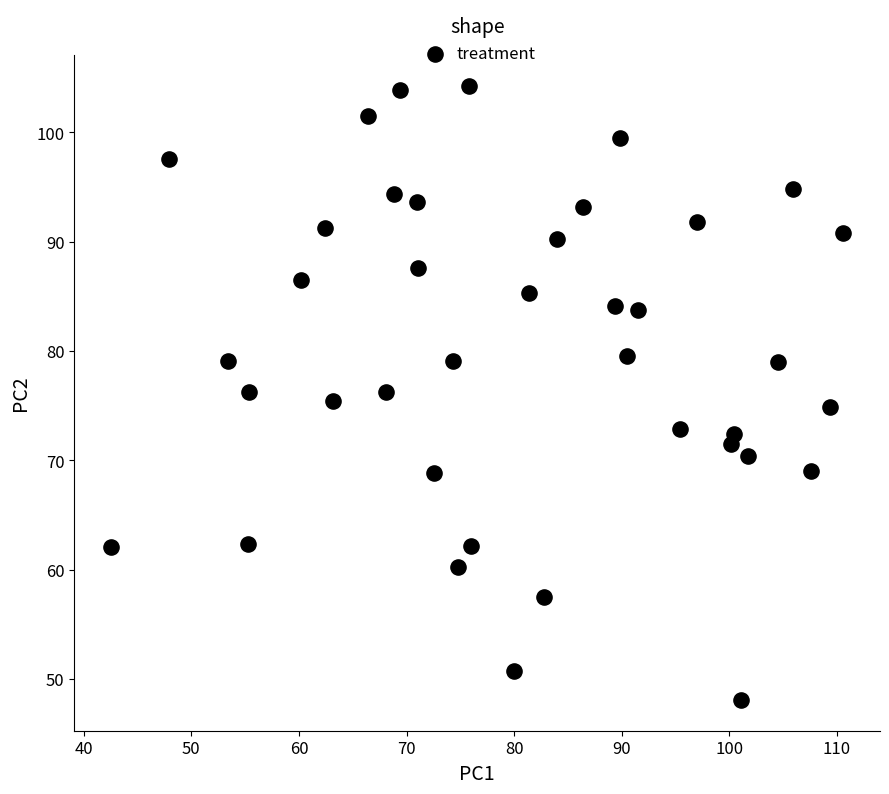

What is the range of Y values (max minus min)?

56.2